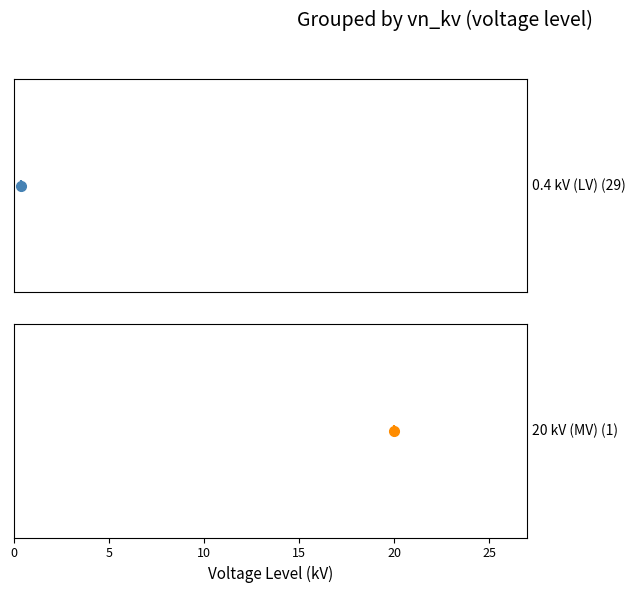

Reading right to left, list all the values displayed in this chart.

20.0	0.4	0.4	0.4	0.4	0.4	0.4	0.4	0.4	0.4	0.4	0.4	0.4	0.4	0.4	0.4	0.4	0.4	0.4	0.4	0.4	0.4	0.4	0.4	0.4	0.4	0.4	0.4	0.4	0.4